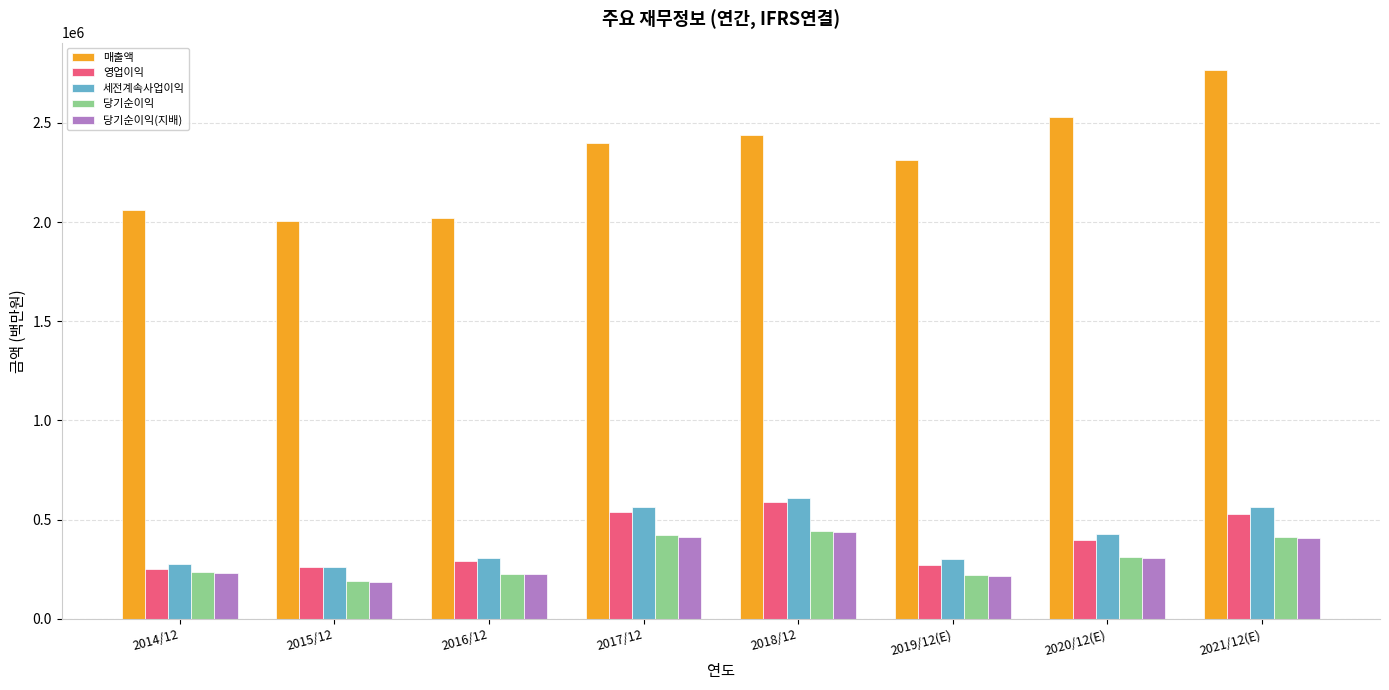

What is the average value of the 매출액 series?

2316112